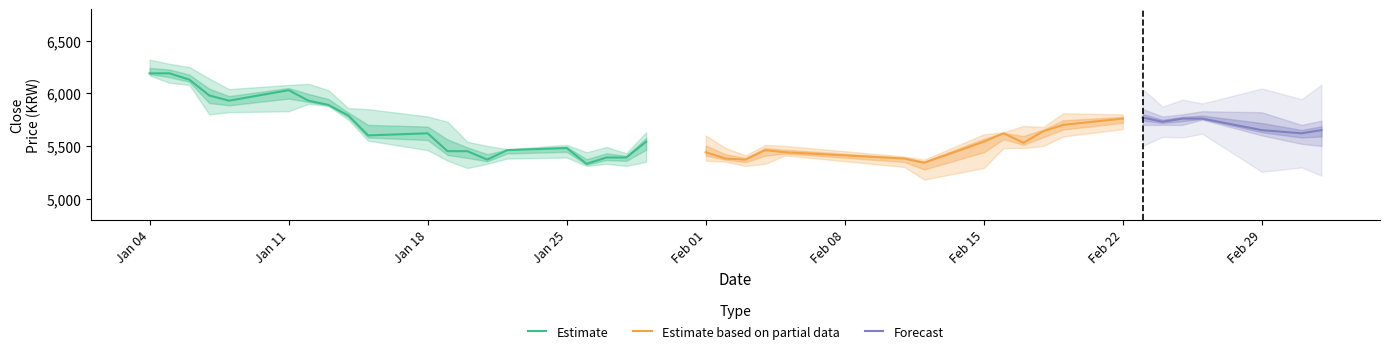

What is the maximum value for Estimate?

6190